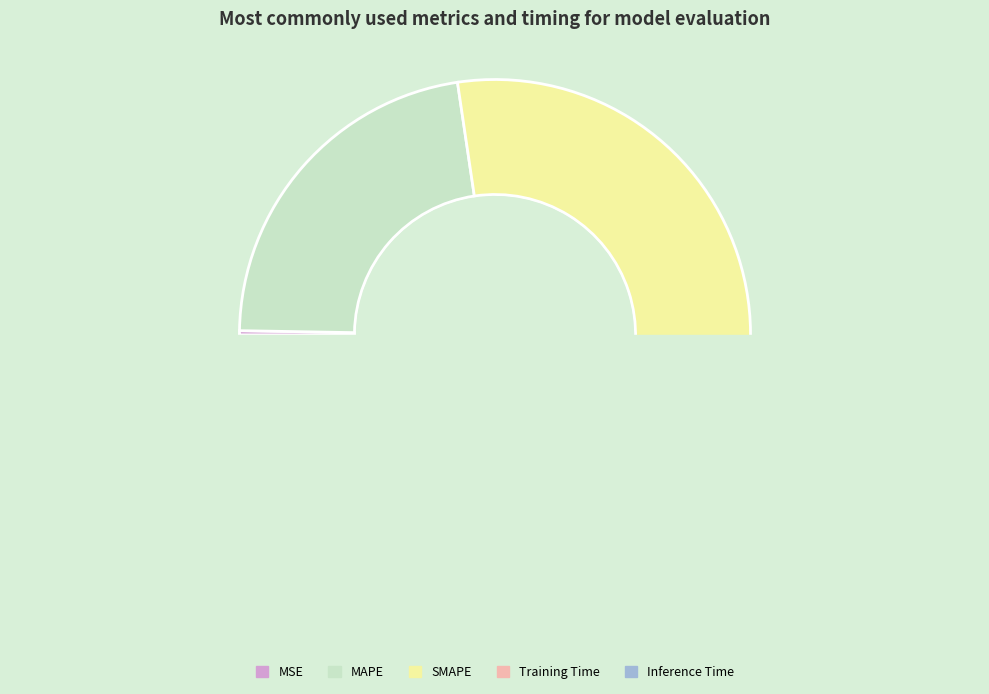

To the nearest percent, what is the average slice percentage?

20%